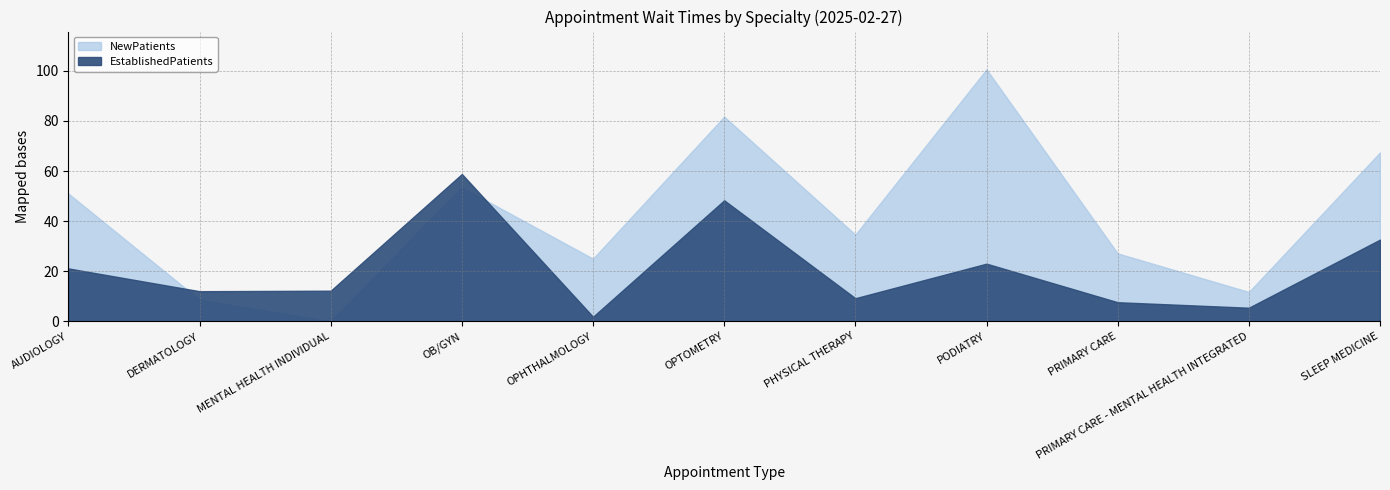

How many data points in NewPatients are above 34?

6